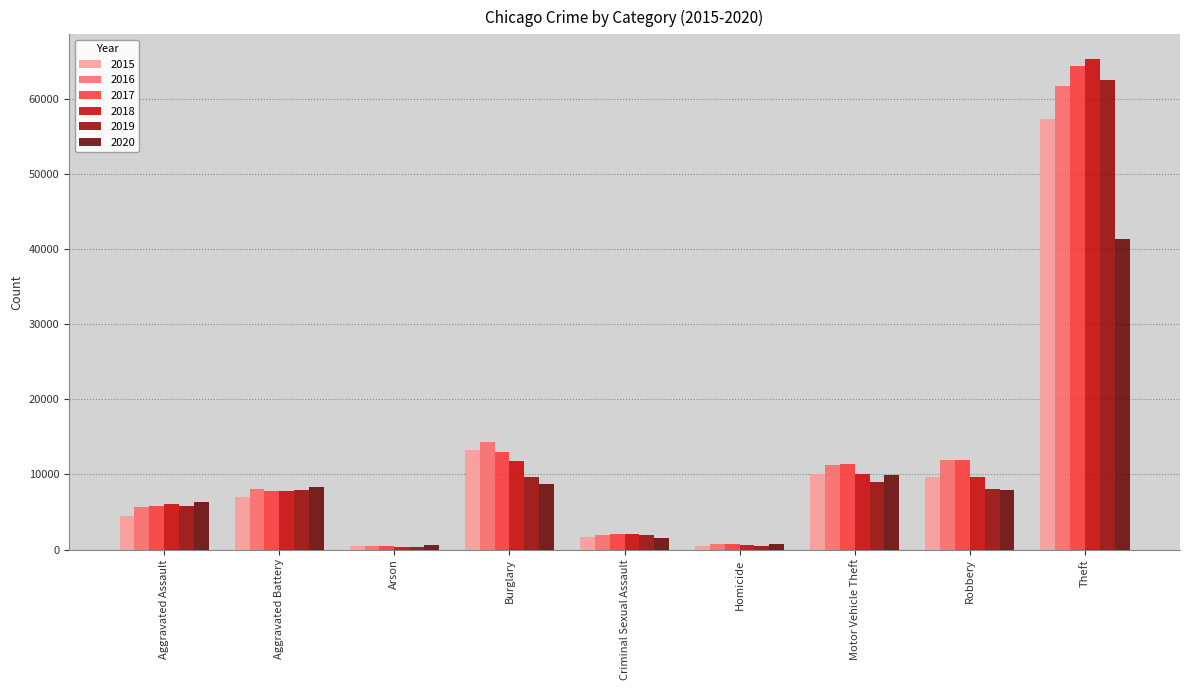

How many categories are shown in the chart?

9